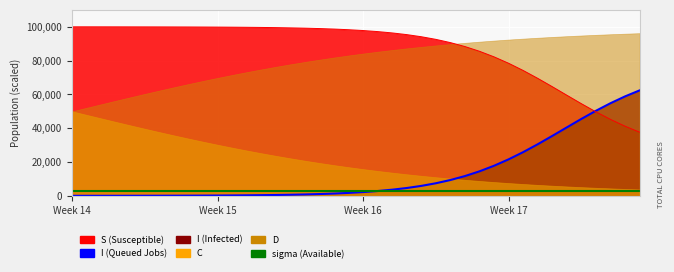

How many intersections are there between sigma (Available) and Queued (I line)?

1